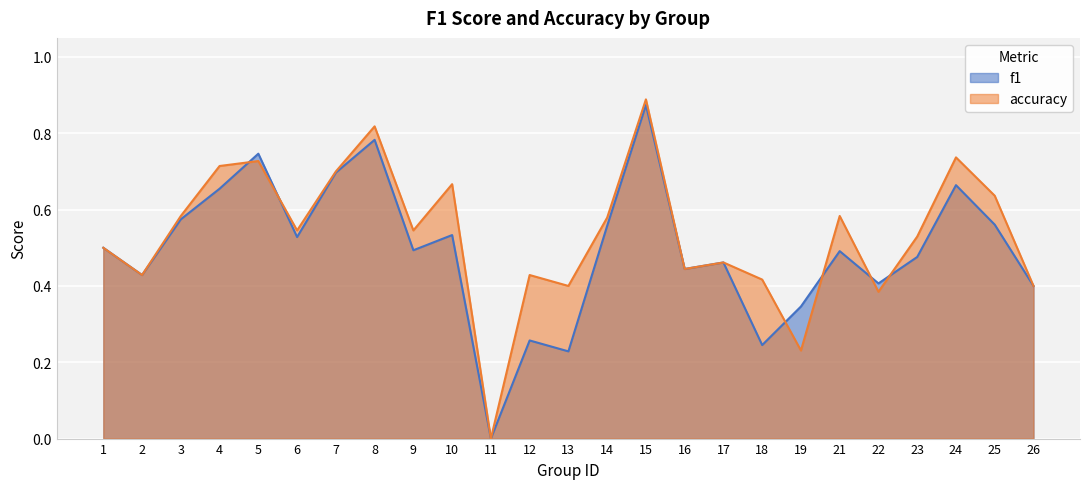

What is the sum of the accuracy values at 10 and 17?

1.1